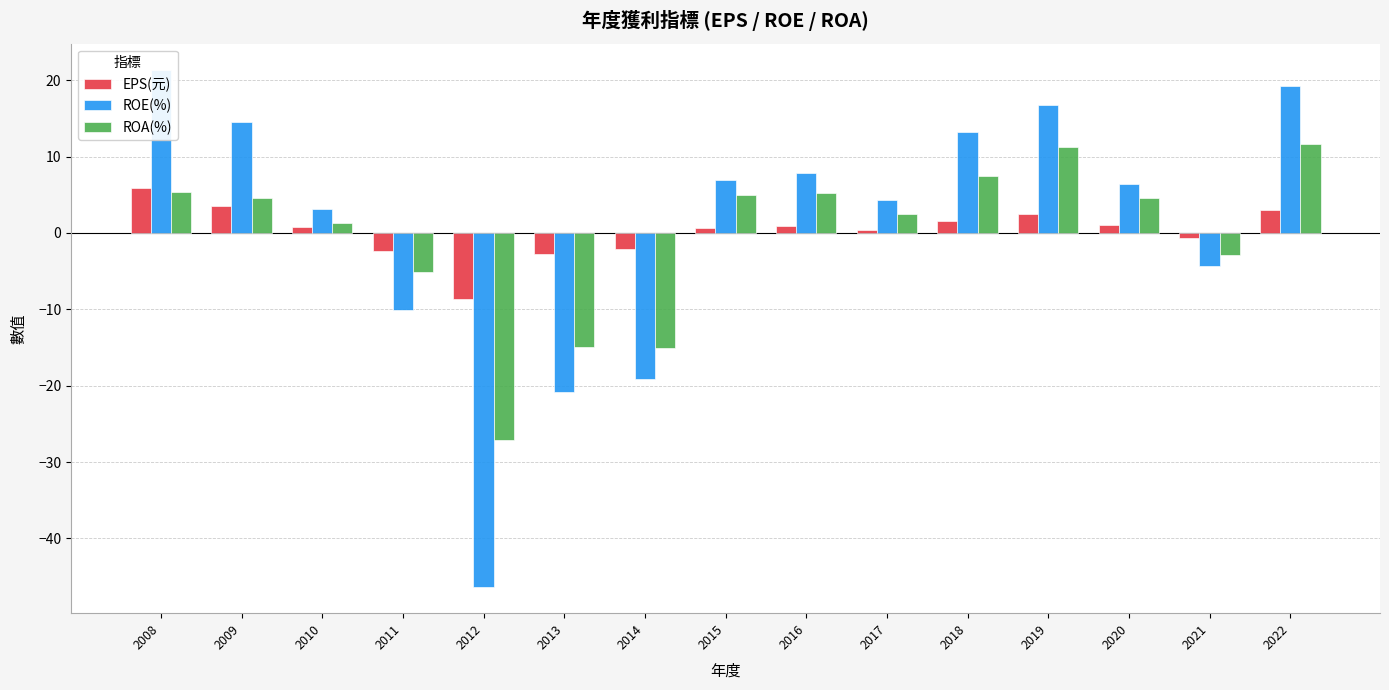

How many bars are there in each group?

3